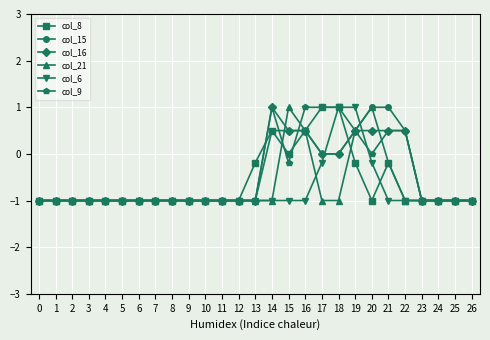

Which series changed the most between 16 and 20?

col_8